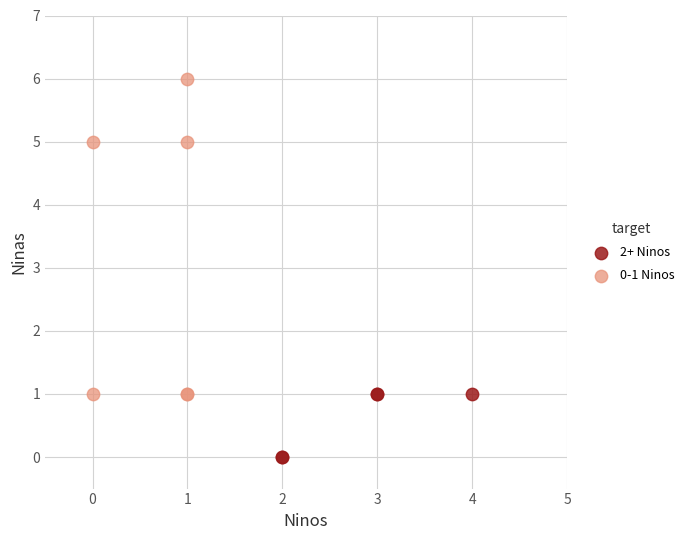

Which series has the largest Y range (max minus min)?

0-1 Ninos